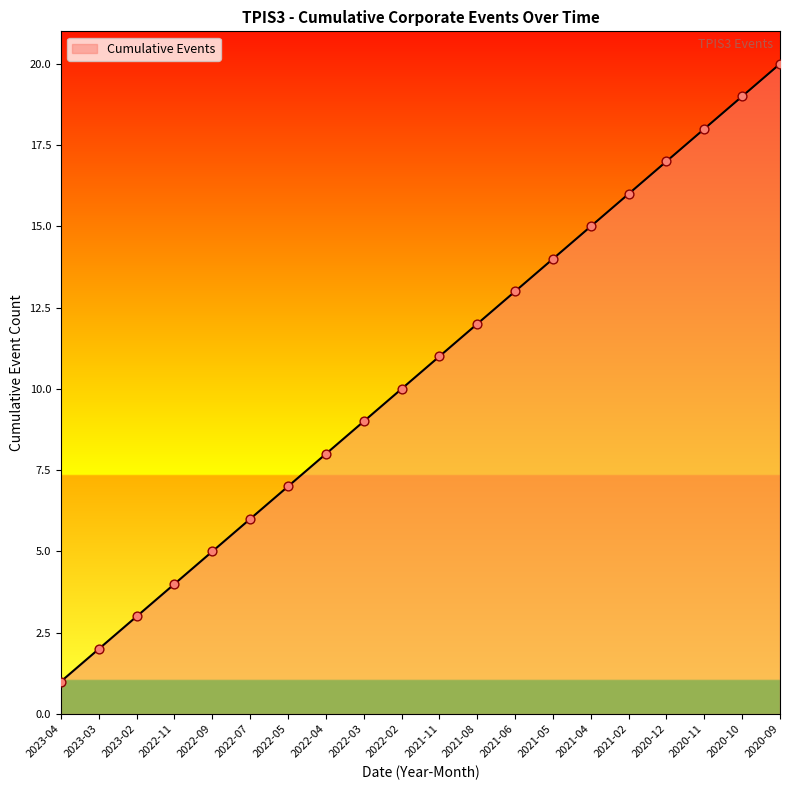

Between 2021-05 and 2020-12, which is larger?

2020-12